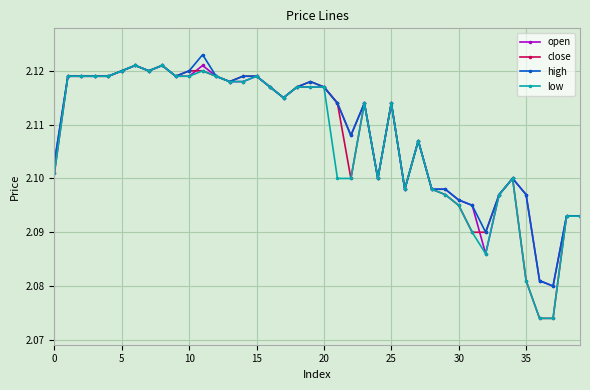

At how many categories does at least one series exceed 2?

40